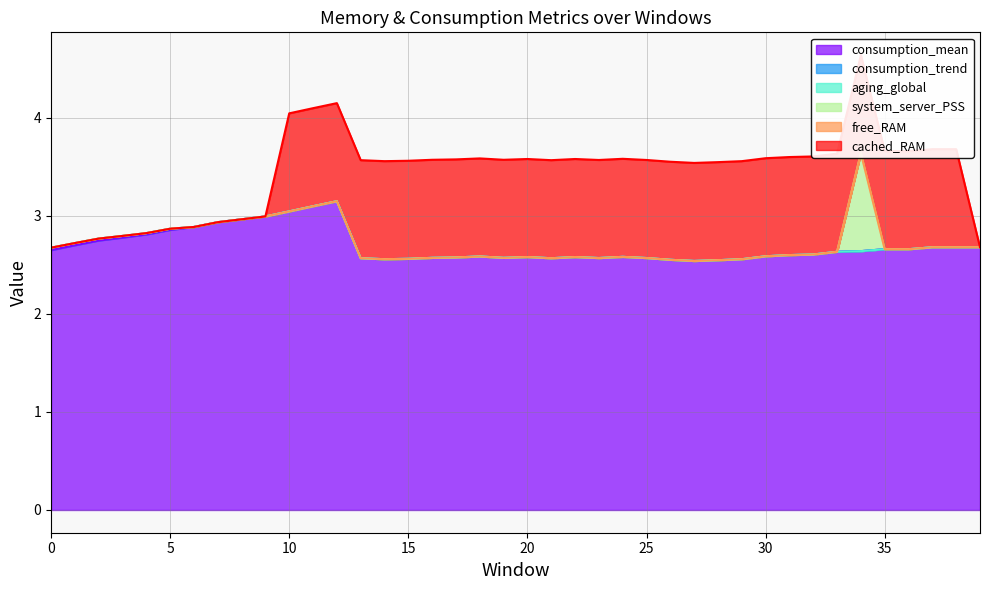

Reading left to right, what are all the values shown in this chart?

consumption_mean: 0=2.7	1=2.7	2=2.7	3=2.8	4=2.8	5=2.9	6=2.9	7=2.9	8=3.0	9=3.0	10=3.0	11=3.1	12=3.1	13=2.6	14=2.6	15=2.6	16=2.6	17=2.6	18=2.6	19=2.6	20=2.6	21=2.6	22=2.6	23=2.6	24=2.6	25=2.6	26=2.6	27=2.5	28=2.5	29=2.6	30=2.6	31=2.6	32=2.6	33=2.6	34=2.6	35=2.7	36=2.7	37=2.7	38=2.7	39=2.7
consumption_trend: 0=0.0	1=0.0	2=0.0	3=0.0	4=0.0	5=0.0	6=0.0	7=0.0	8=0.0	9=0.0	10=0.0	11=0.0	12=0.0	13=0.0	14=0.0	15=0.0	16=0.0	17=0.0	18=0.0	19=0.0	20=0.0	21=0.0	22=0.0	23=0.0	24=0.0	25=0.0	26=0.0	27=0.0	28=0.0	29=0.0	30=0.0	31=0.0	32=0.0	33=0.0	34=0.0	35=0.0	36=0.0	37=0.0	38=0.0	39=0.0
aging_global: 0=0.0	1=0.0	2=0.0	3=0.0	4=0.0	5=0.0	6=0.0	7=0.0	8=0.0	9=0.0	10=0.0	11=0.0	12=0.0	13=0.0	14=0.0	15=0.0	16=0.0	17=0.0	18=0.0	19=0.0	20=0.0	21=0.0	22=0.0	23=0.0	24=0.0	25=0.0	26=0.0	27=0.0	28=0.0	29=0.0	30=0.0	31=0.0	32=0.0	33=0.0	34=0.0	35=0.0	36=0.0	37=0.0	38=0.0	39=0.0
system_server_PSS: 0=0.0	1=0.0	2=0.0	3=0.0	4=0.0	5=0.0	6=0.0	7=0.0	8=0.0	9=0.0	10=0.0	11=0.0	12=0.0	13=0.0	14=0.0	15=0.0	16=0.0	17=0.0	18=0.0	19=0.0	20=0.0	21=0.0	22=0.0	23=0.0	24=0.0	25=0.0	26=0.0	27=0.0	28=0.0	29=0.0	30=0.0	31=0.0	32=0.0	33=0.0	34=1.0	35=0.0	36=0.0	37=0.0	38=0.0	39=0.0
free_RAM: 0=0.0	1=0.0	2=0.0	3=0.0	4=0.0	5=0.0	6=0.0	7=0.0	8=0.0	9=0.0	10=0.0	11=0.0	12=0.0	13=0.0	14=0.0	15=0.0	16=0.0	17=0.0	18=0.0	19=0.0	20=0.0	21=0.0	22=0.0	23=0.0	24=0.0	25=0.0	26=0.0	27=0.0	28=0.0	29=0.0	30=0.0	31=0.0	32=0.0	33=0.0	34=0.0	35=0.0	36=0.0	37=0.0	38=0.0	39=0.0
cached_RAM: 0=0.0	1=0.0	2=0.0	3=0.0	4=0.0	5=0.0	6=0.0	7=0.0	8=0.0	9=0.0	10=1.0	11=1.0	12=1.0	13=1.0	14=1.0	15=1.0	16=1.0	17=1.0	18=1.0	19=1.0	20=1.0	21=1.0	22=1.0	23=1.0	24=1.0	25=1.0	26=1.0	27=1.0	28=1.0	29=1.0	30=1.0	31=1.0	32=1.0	33=1.0	34=1.0	35=1.0	36=1.0	37=1.0	38=1.0	39=0.0